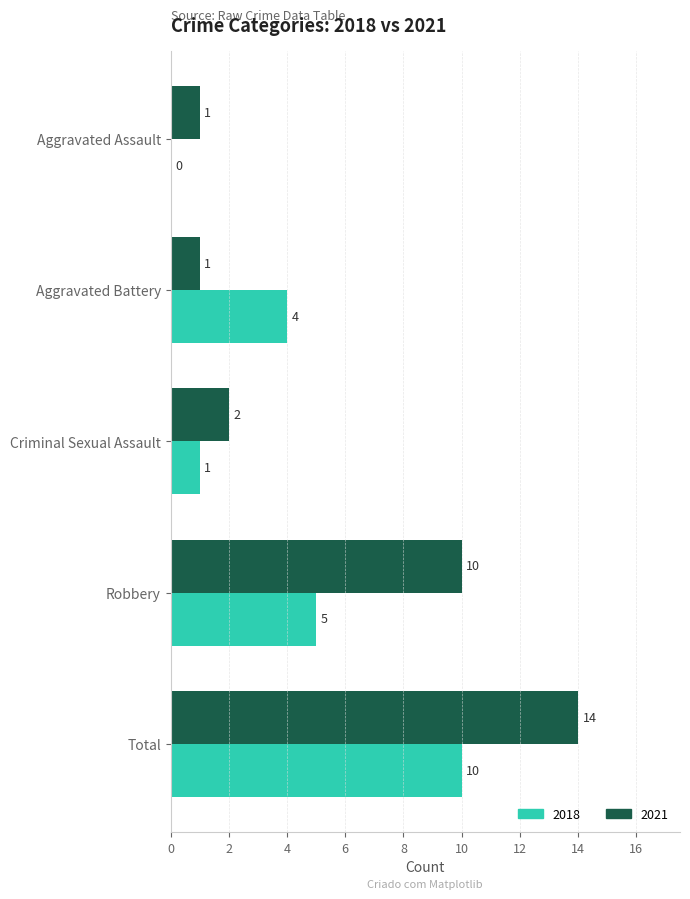

What is the highest value of the 2018 series?

10